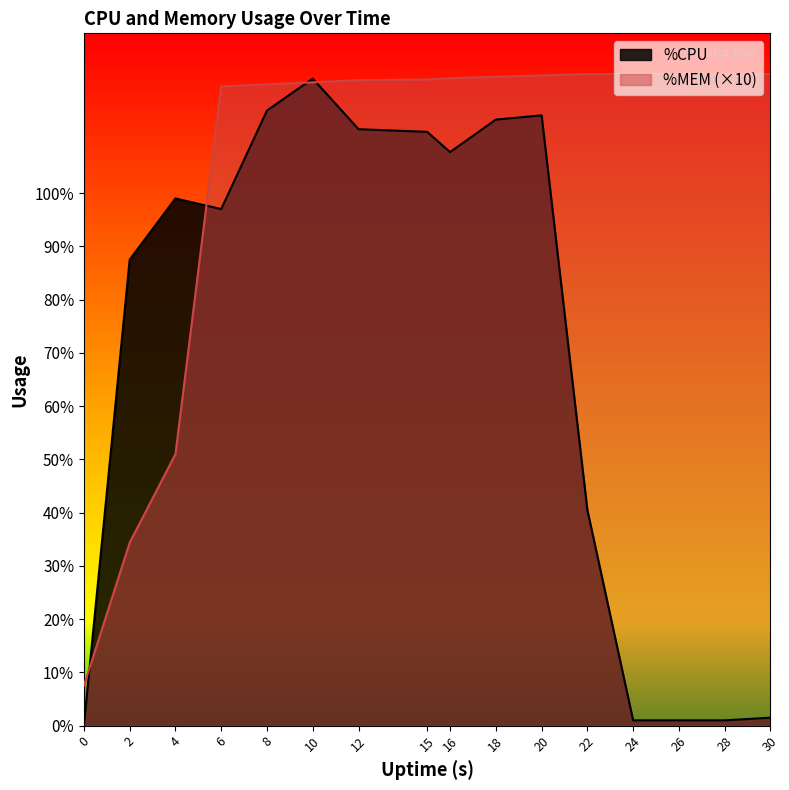

Does the chart have visible grid lines?

No